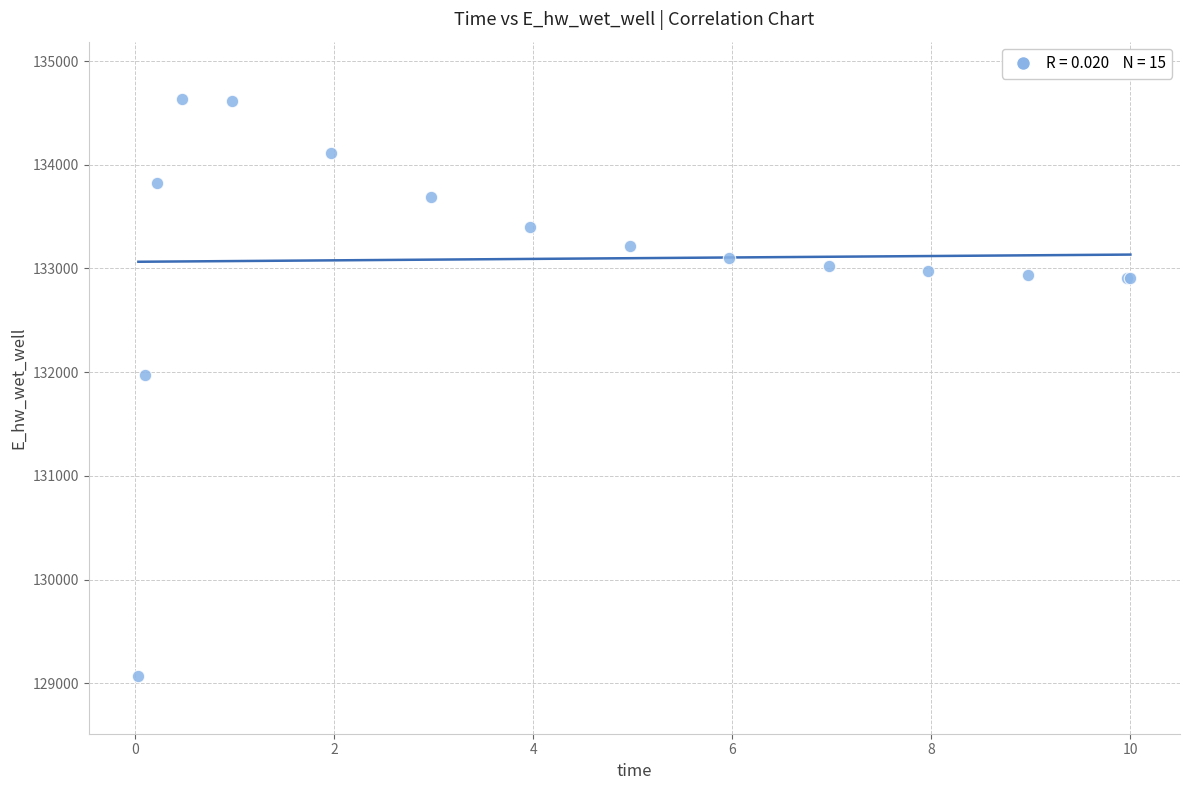

What Y value in the scatter plot is closest to 131850?

131971.9